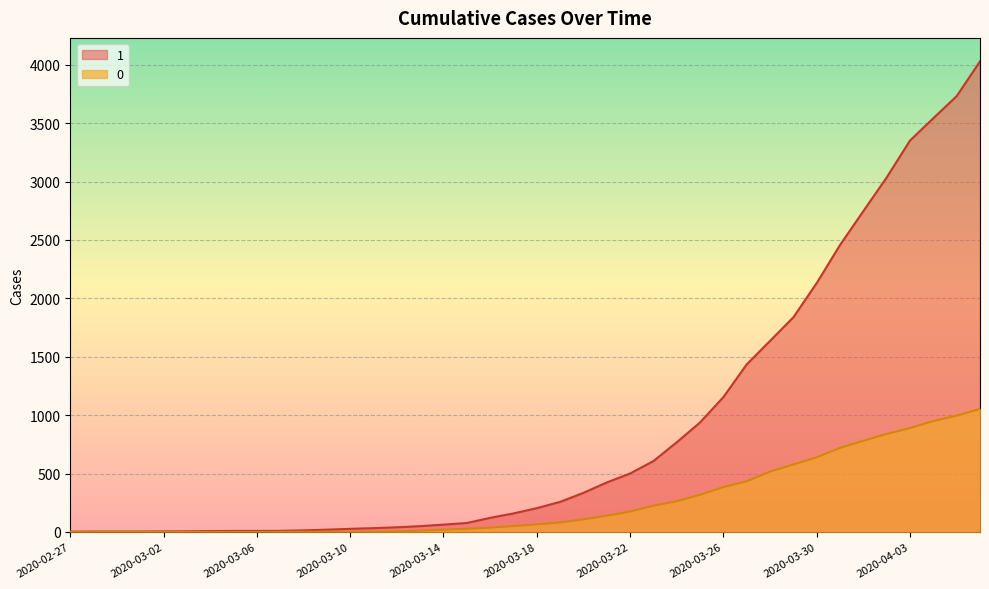

What is the average value of the 1 series?

895